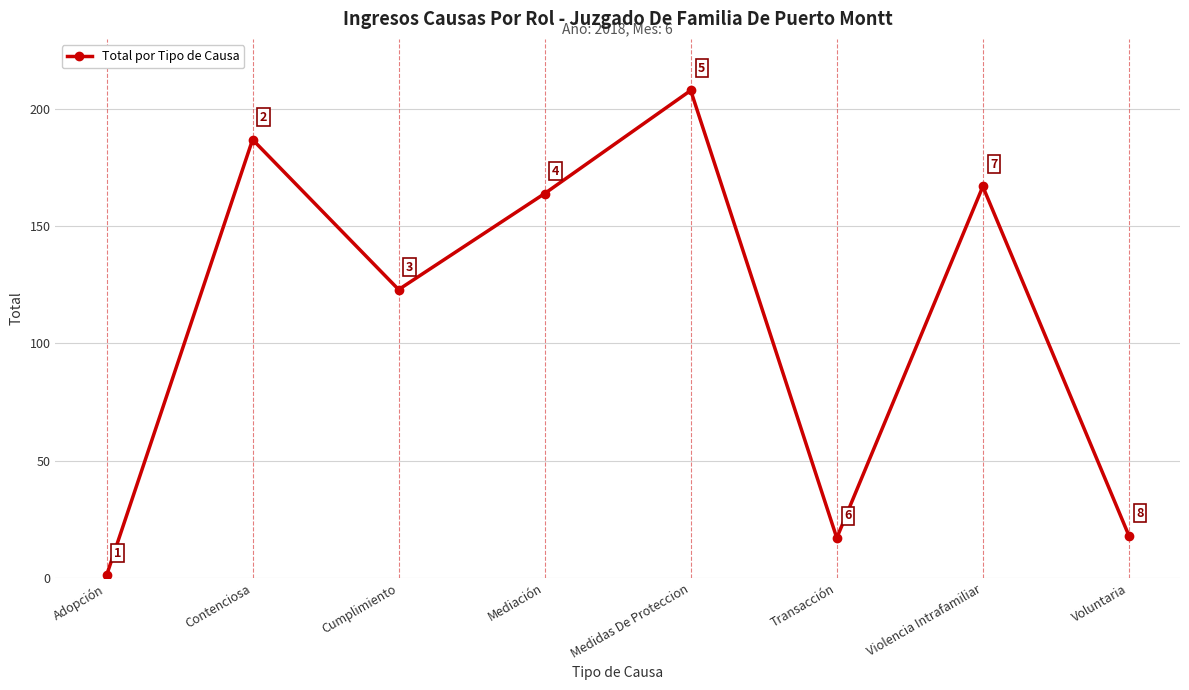

Is it true that the value at Voluntaria is 28?

False